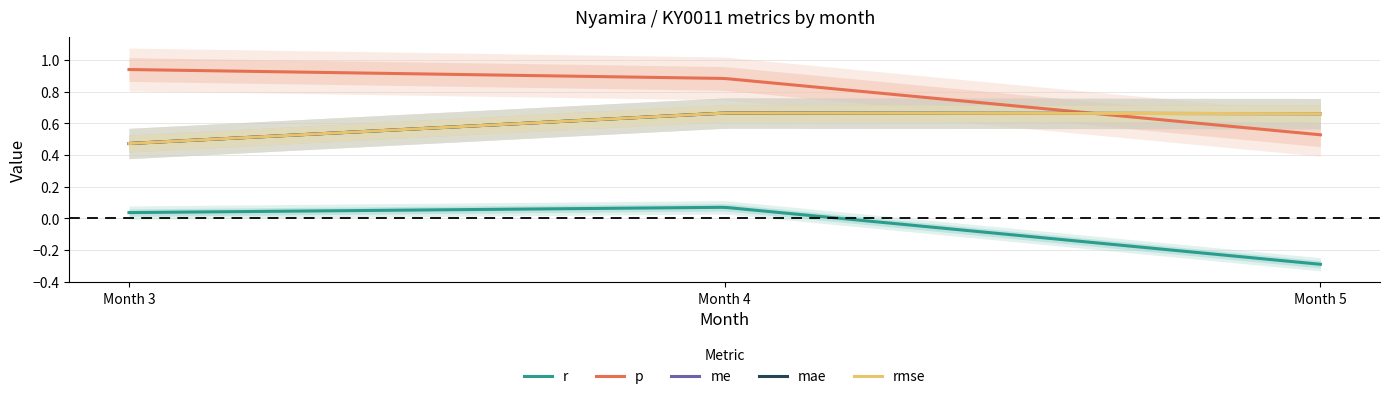

What are all the series names shown in the legend?

r, p, me, mae, rmse